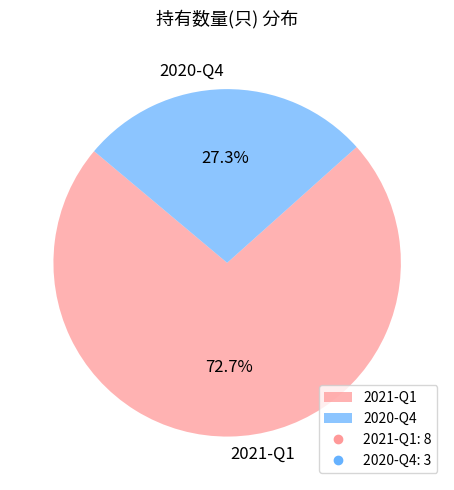

To the nearest percent, what portion does 2020-Q4 represent?

27%